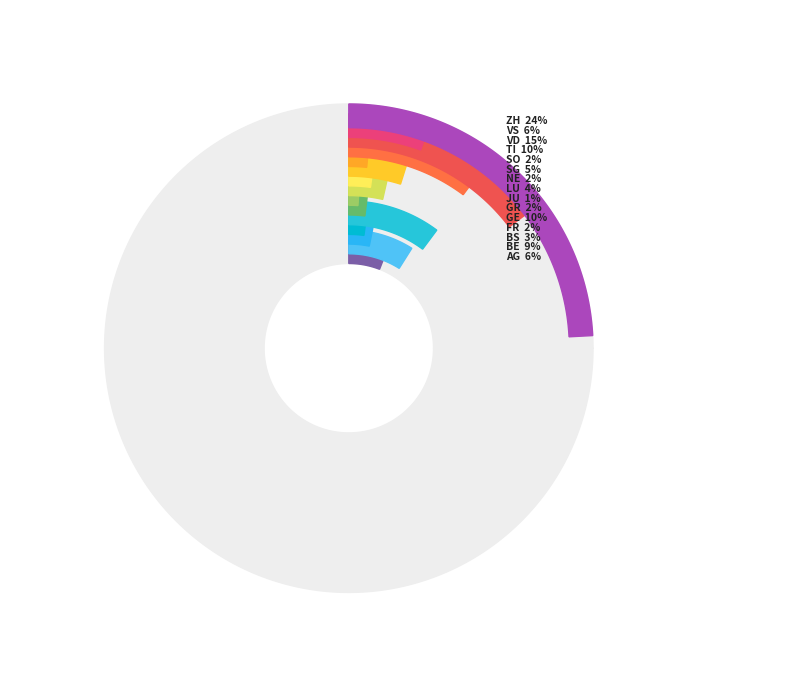

Does any single category account for the majority?

No